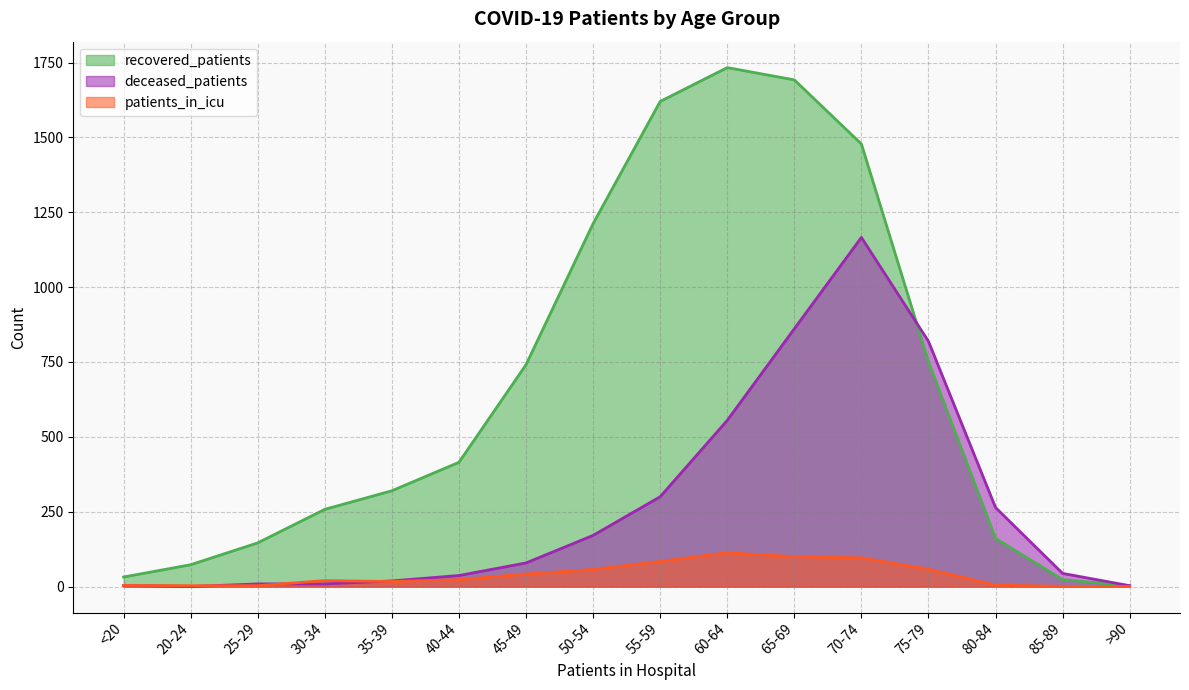

How many values in the deceased_patients series exceed 79?

7